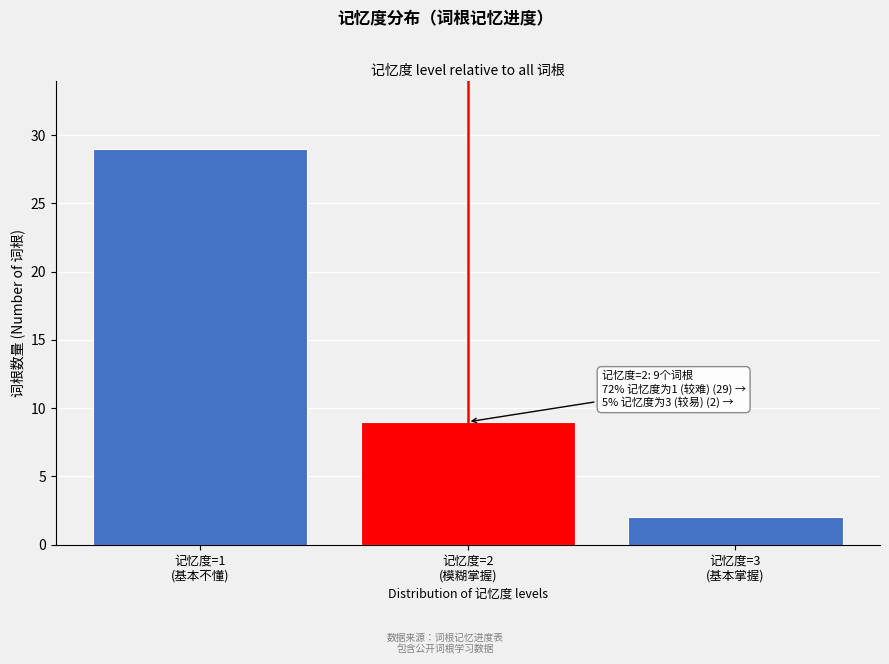

Reading right to left, what are all the values shown in this chart?

2	9	29